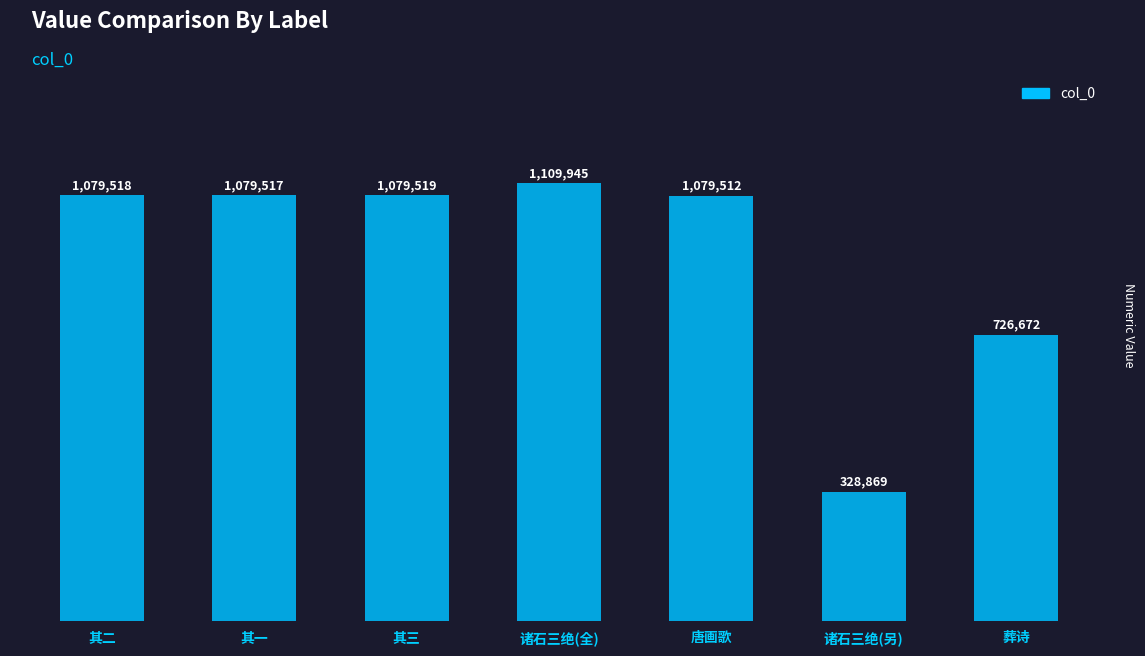

Are the bars horizontal?

No